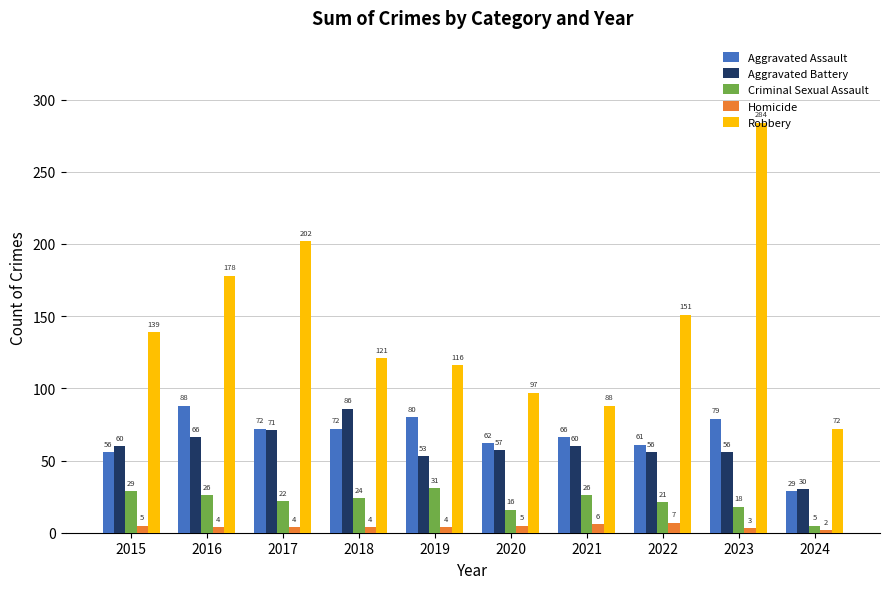

At which label is Aggravated Assault closest to 58?

2015